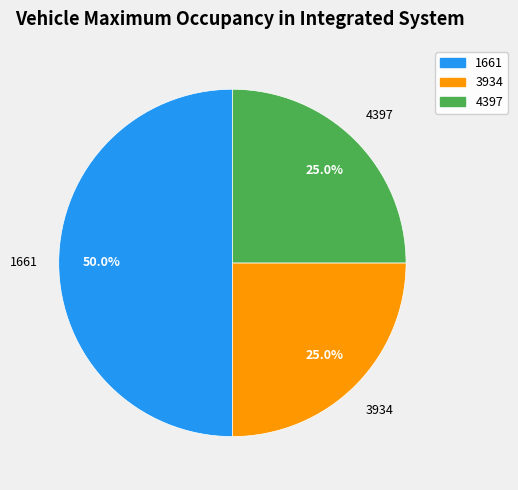

Is 4397 the majority of the pie?

No